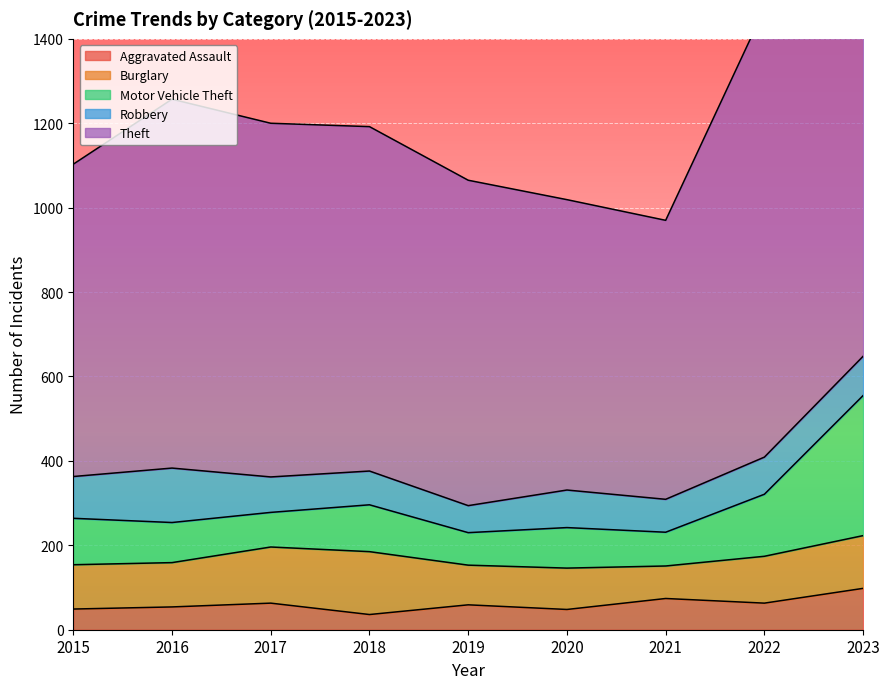

What is the greatest value displayed?

1166